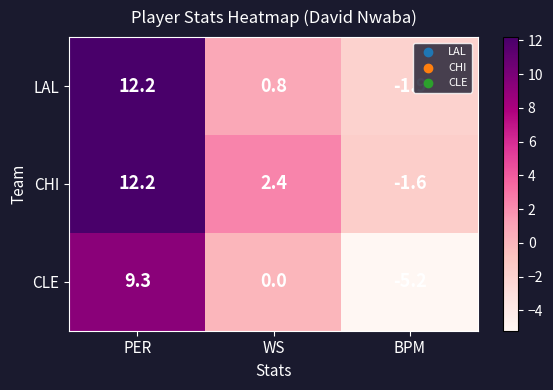

Which series has the widest spread of values?

CLE